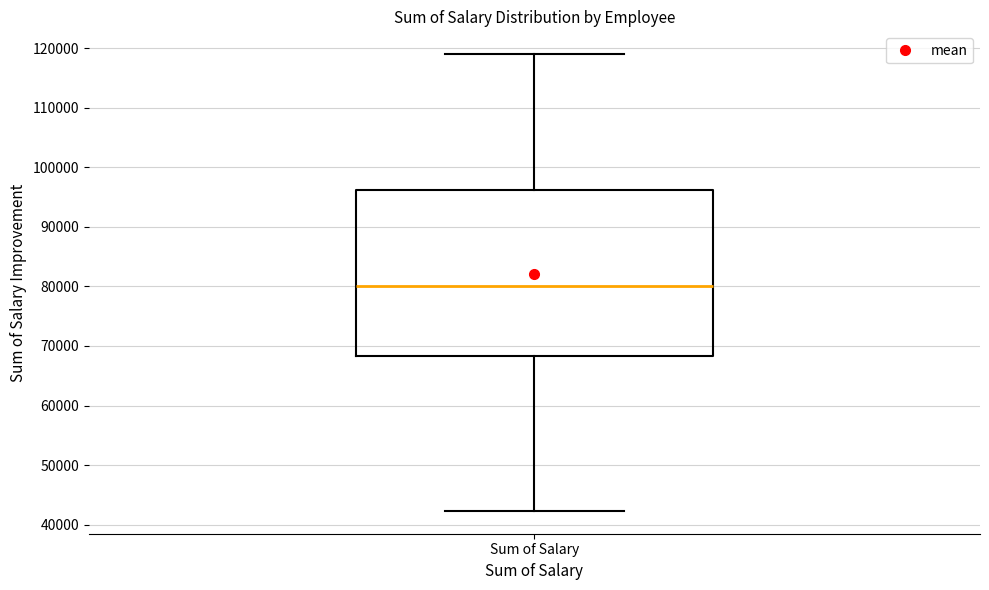

Transcribe this box plot: give where the median line is, the range the box spans, and where the two whiskers end, as read against the y-axis. The values are not printed on the chart, so give them approximately, as read against the axis.

median 80000, box 68000 to 96000, whiskers 42000 to 119000